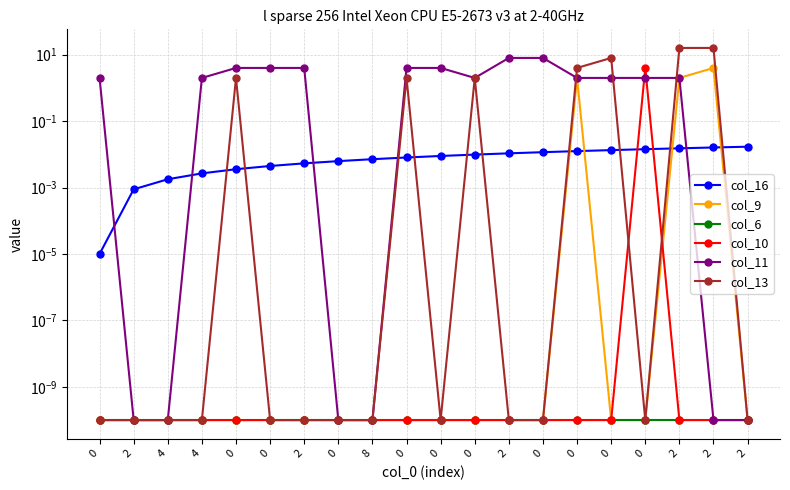

How many lines are shown in the chart?

6